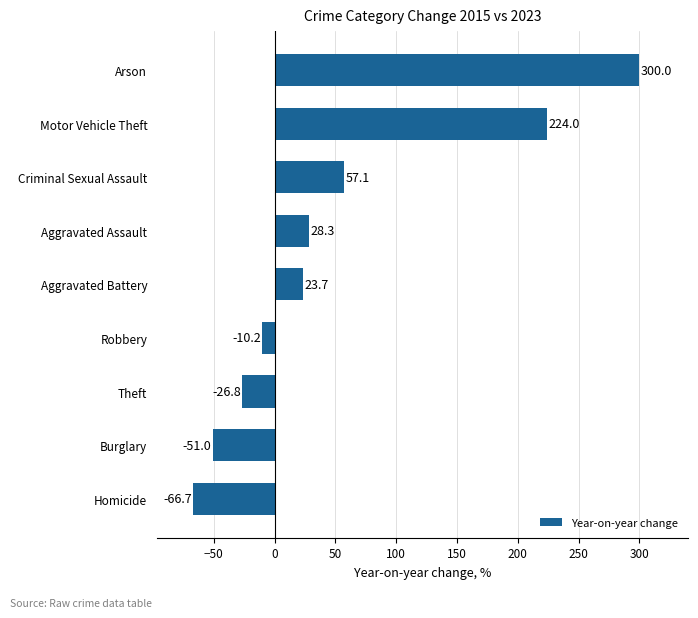

Which category has the highest value across all series?

Arson